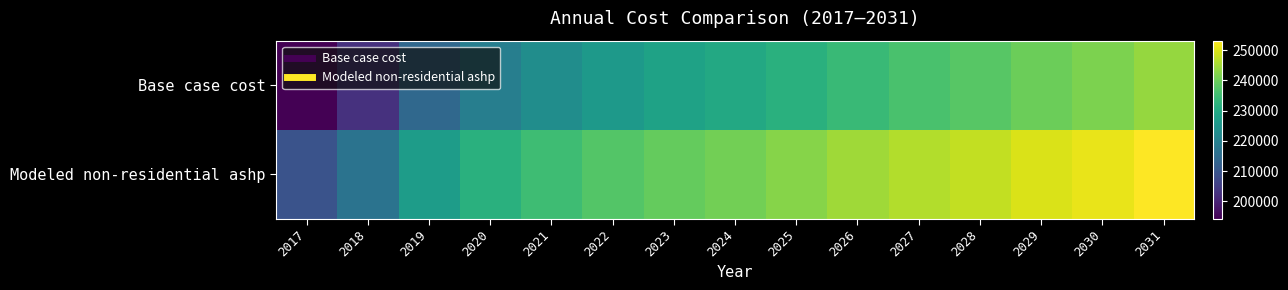

Which label corresponds to the largest value in the chart?

2031